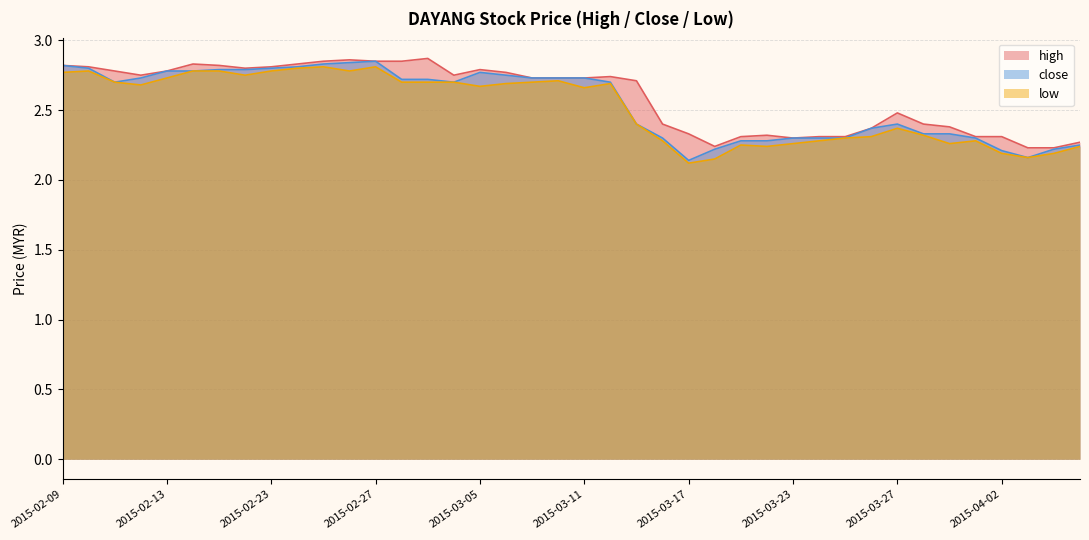

Reading left to right, what are all the values shown in this chart?

high: 2.8	2.8	2.8	2.8	2.8	2.8	2.8	2.8	2.8	2.8	2.9	2.9	2.9	2.9	2.9	2.8	2.8	2.8	2.7	2.7	2.7	2.7	2.7	2.4	2.3	2.2	2.3	2.3	2.3	2.3	2.3	2.4	2.5	2.4	2.4	2.3	2.3	2.2	2.2	2.3
close: 2.8	2.8	2.7	2.7	2.8	2.8	2.8	2.8	2.8	2.8	2.8	2.8	2.9	2.7	2.7	2.7	2.8	2.8	2.7	2.7	2.7	2.7	2.4	2.3	2.1	2.2	2.3	2.3	2.3	2.3	2.3	2.4	2.4	2.3	2.3	2.3	2.2	2.2	2.2	2.2
low: 2.8	2.8	2.7	2.7	2.7	2.8	2.8	2.8	2.8	2.8	2.8	2.8	2.8	2.7	2.7	2.7	2.7	2.7	2.7	2.7	2.7	2.7	2.4	2.3	2.1	2.1	2.2	2.2	2.3	2.3	2.3	2.3	2.4	2.3	2.3	2.3	2.2	2.2	2.2	2.2